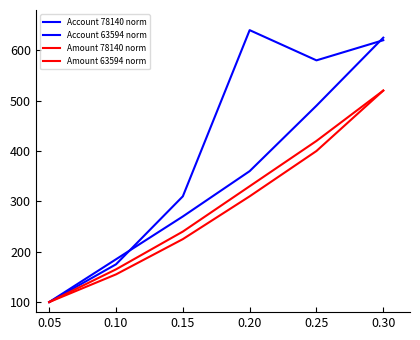

Count the number of data series in this chart.

4